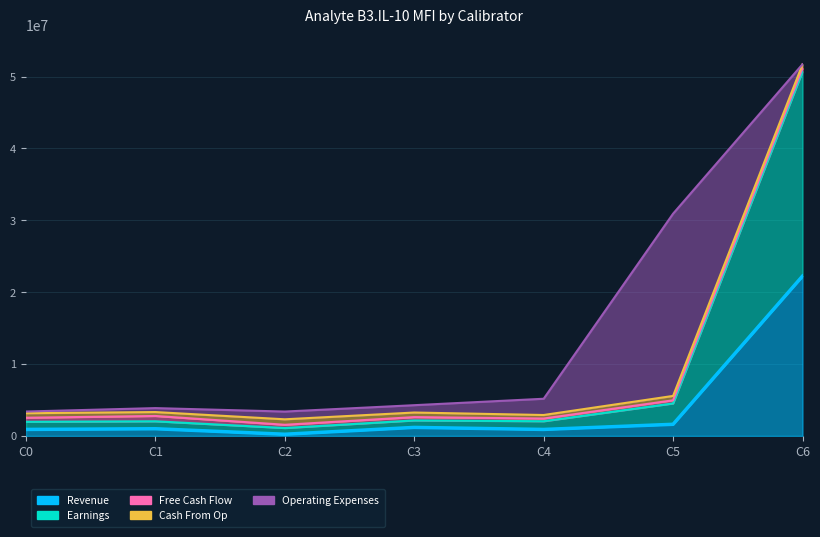

How many series are shown in this chart?

5